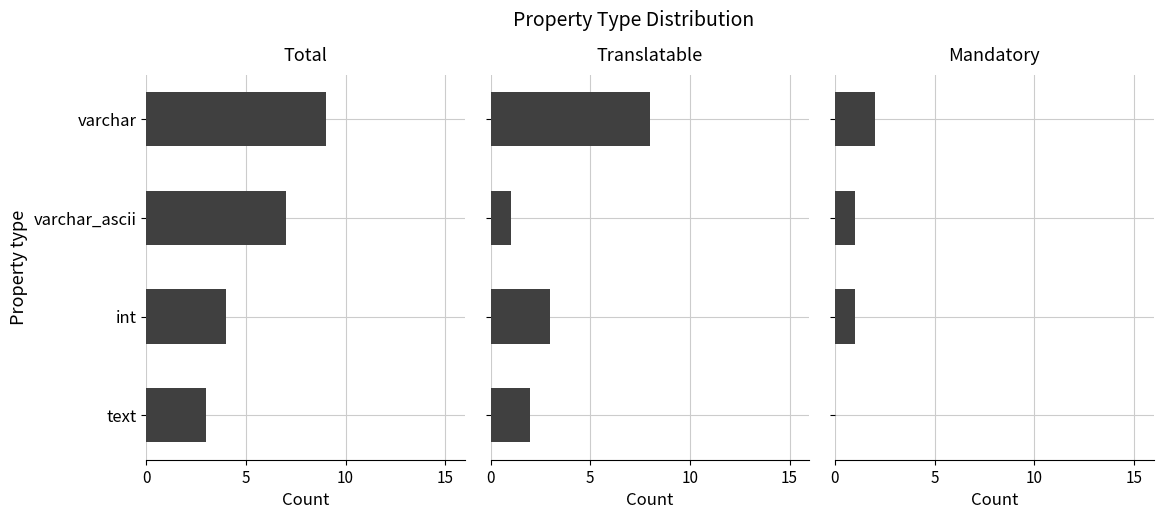

How many Mandatory values are between 1 and 2?

3